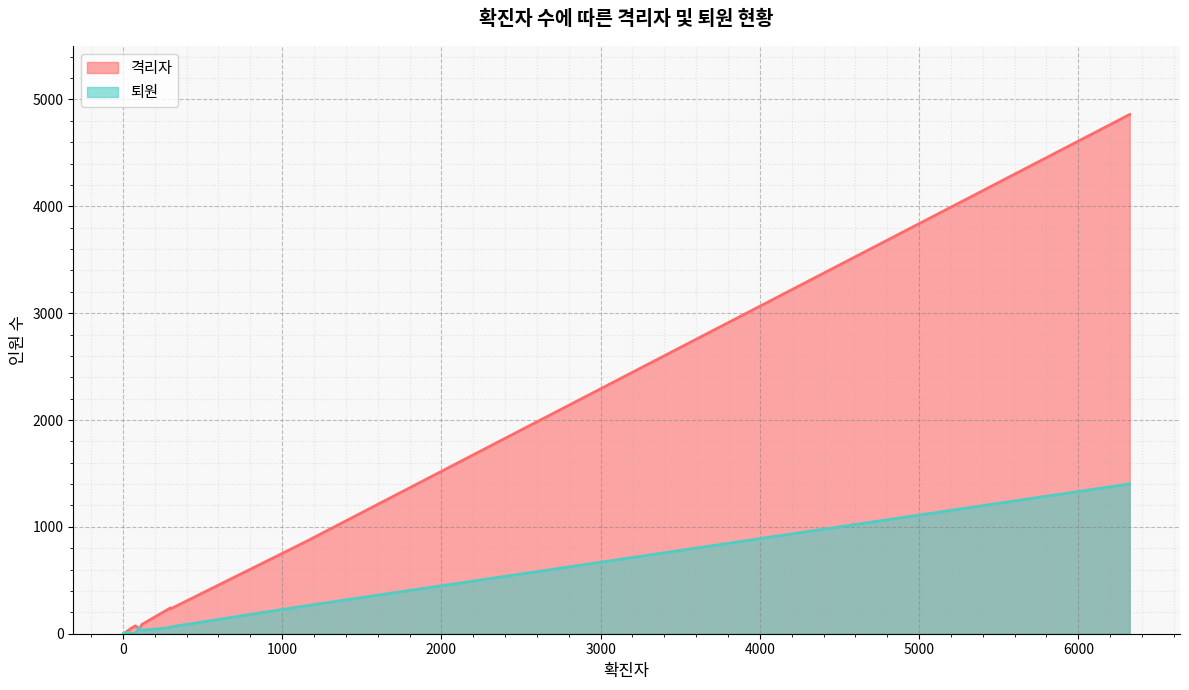

Which series has the widest spread of values?

격리자